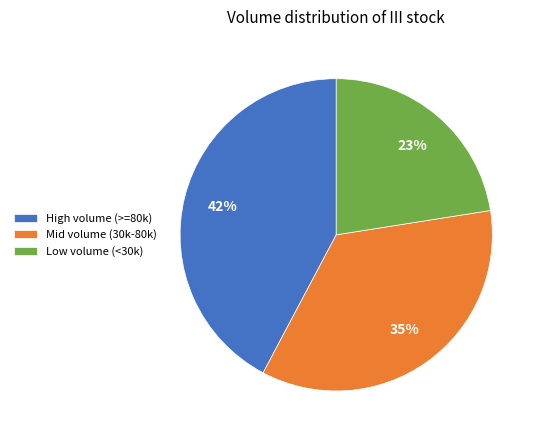

To the nearest percent, what portion does Low volume (<30k) represent?

23%